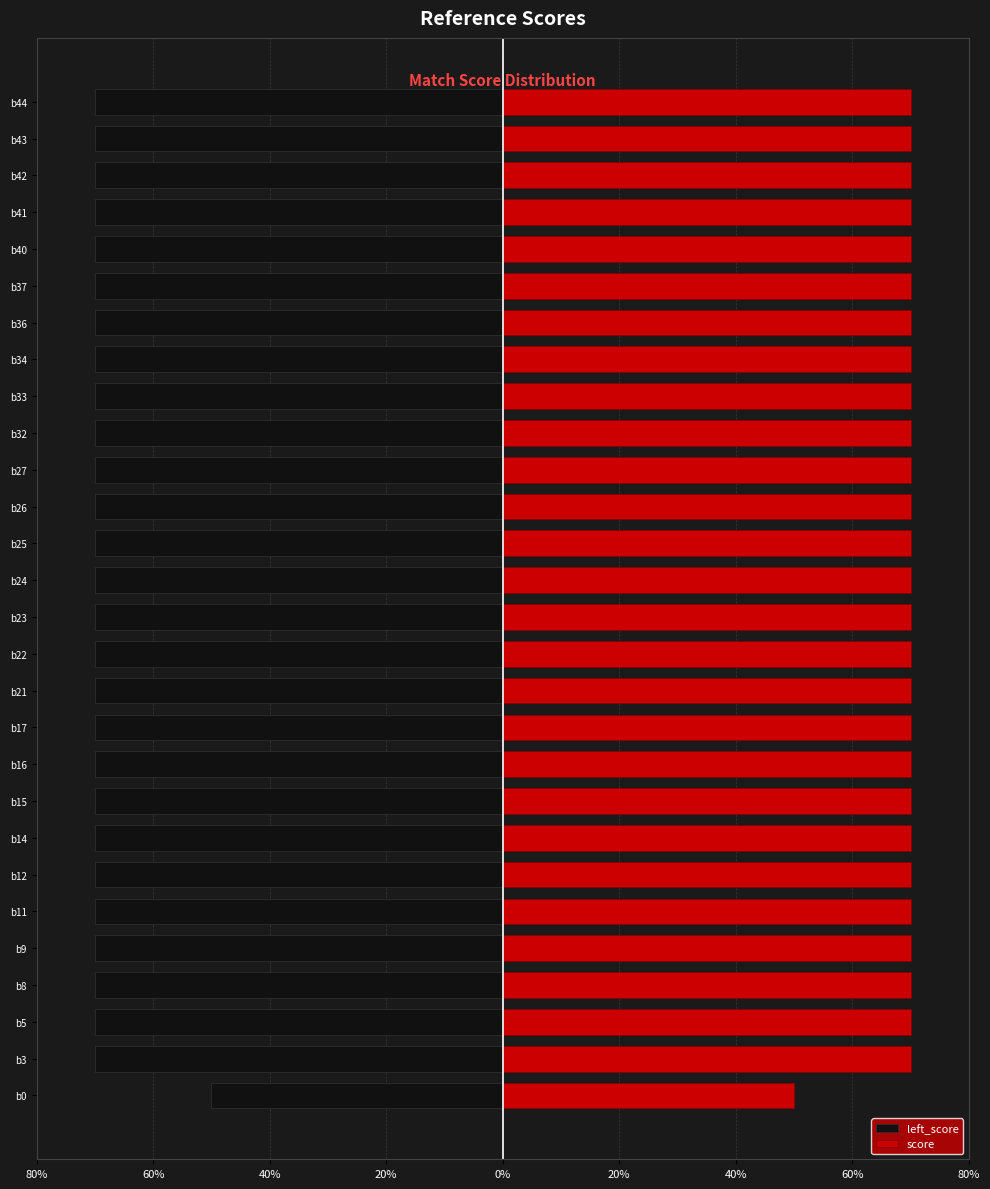

What are all the series names shown in the legend?

left_score, score